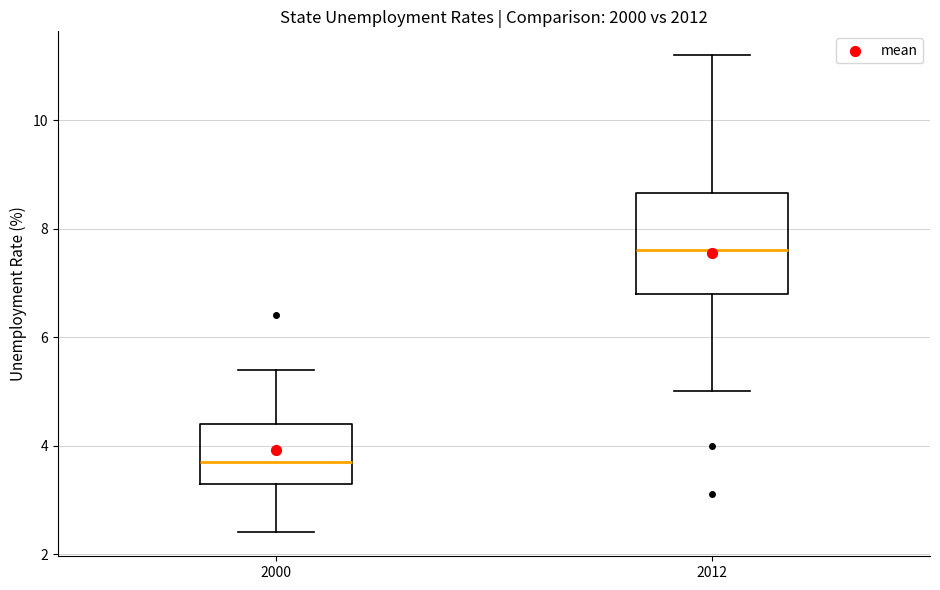

Which box is the tallest, from its lower edge to its upper edge?

2012